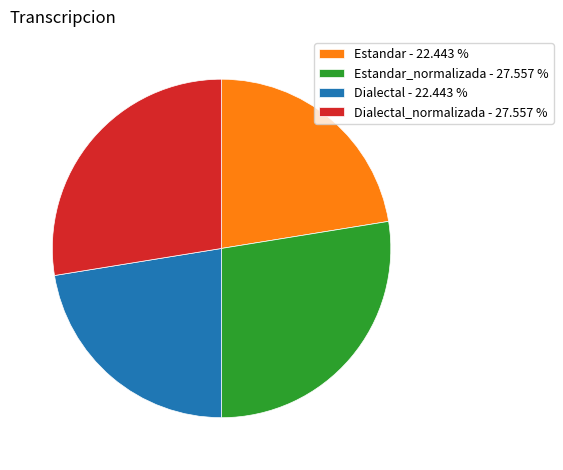

Count the number of slices in the pie.

4